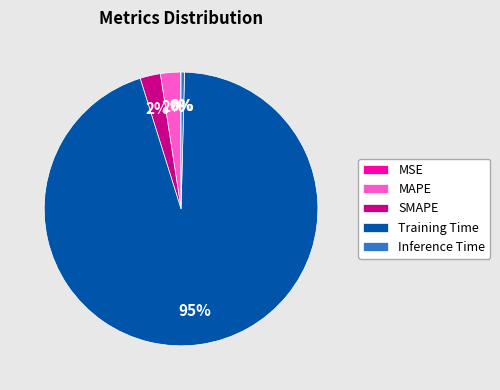

Is there a majority slice in this chart?

Yes